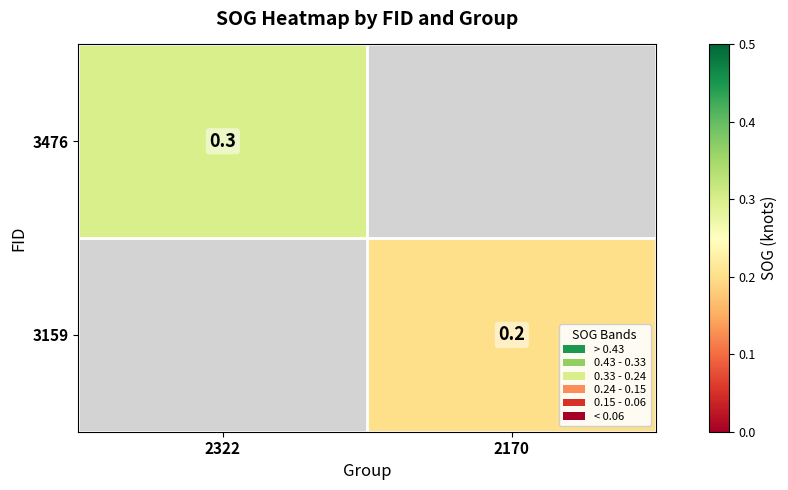

The 3159 series shows 0.2 at 2170. True or false?

True